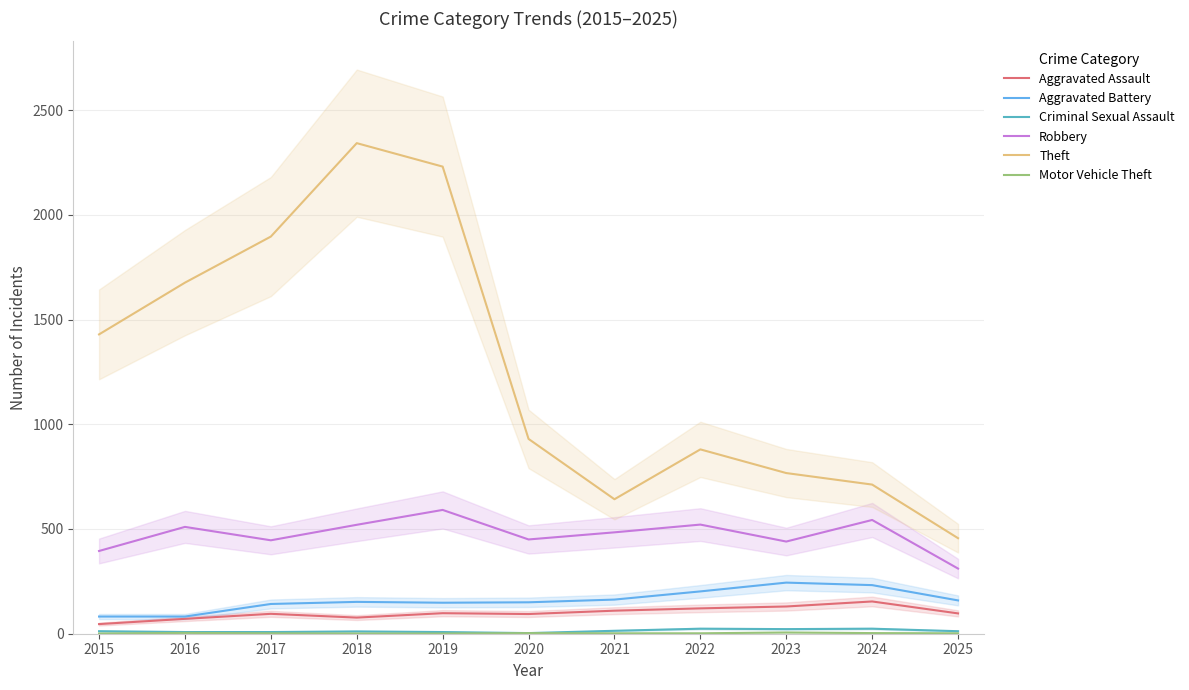

How many series are shown in this chart?

6